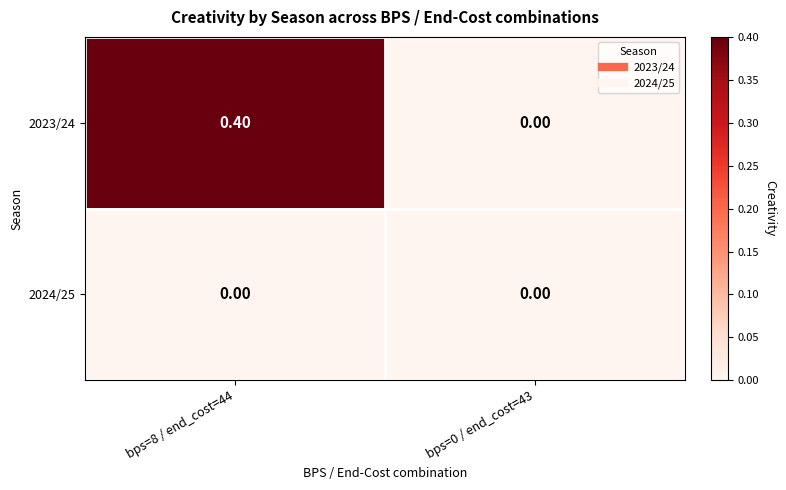

At bps=8 / end_cost=44, list the series in order from largest to smallest.

2023/24, 2024/25